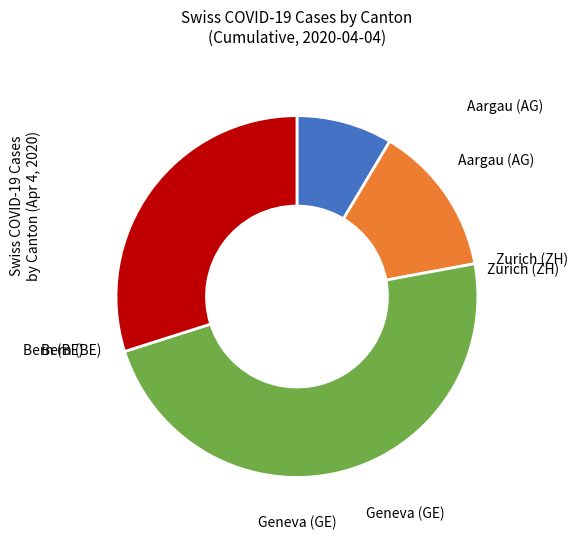

Is there a majority slice in this chart?

No